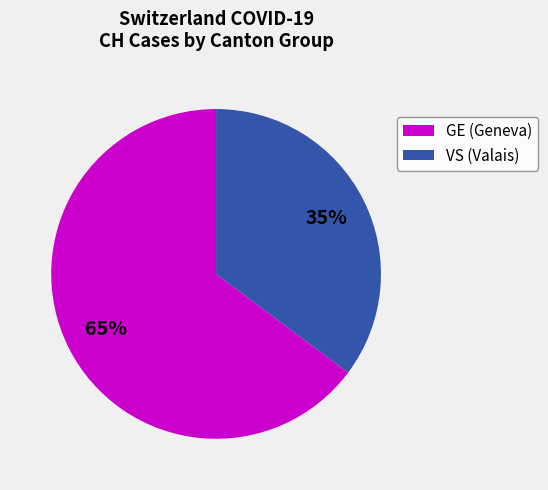

What percentage is the VS (Valais) slice, to the nearest percent?

35%